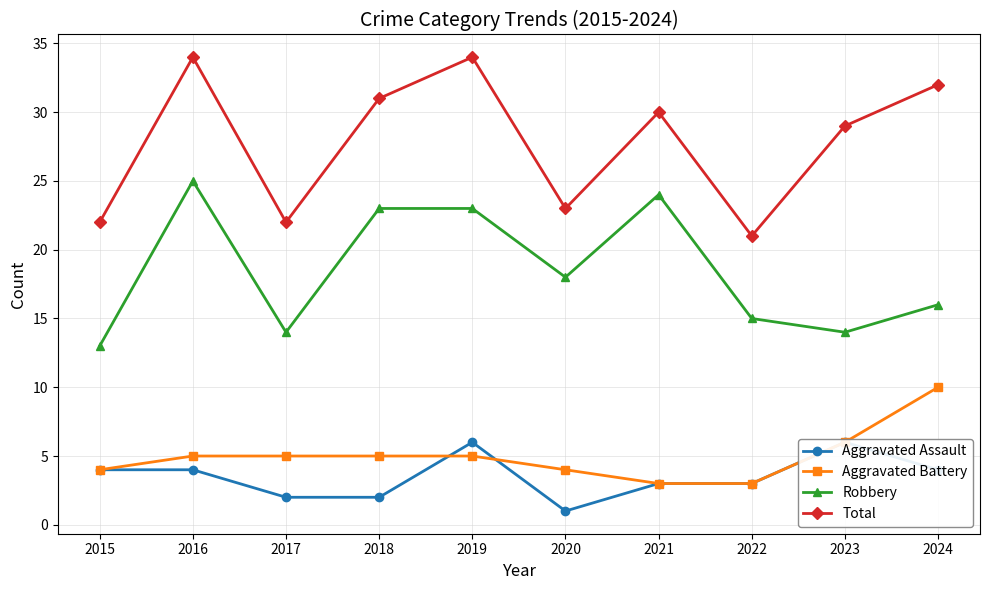

Which series changed the most between 2016 and 2023?

Robbery